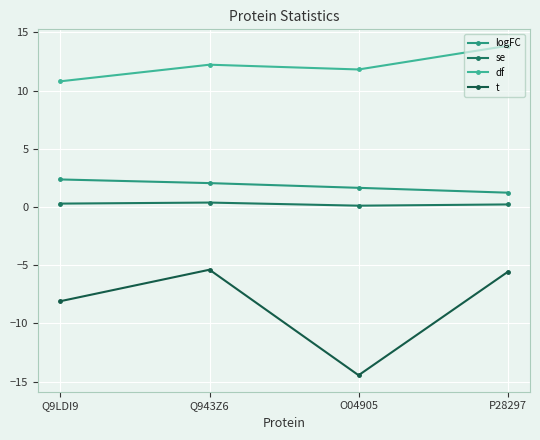

What is the spread (max minus min) of values at Q943Z6?

17.6